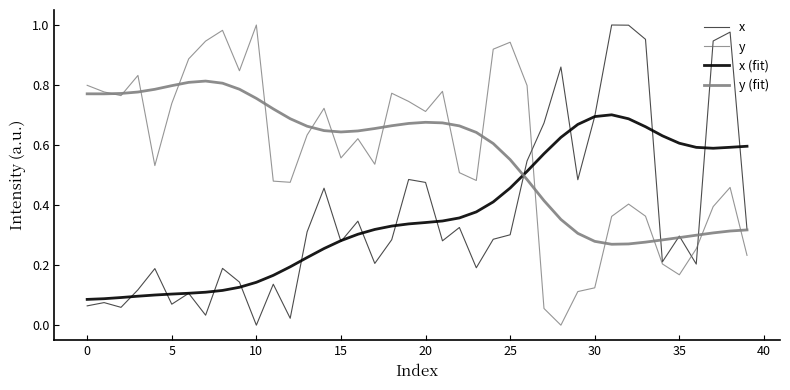

In x, how many points are lower than both neighbors (excluding endpoints)?

12